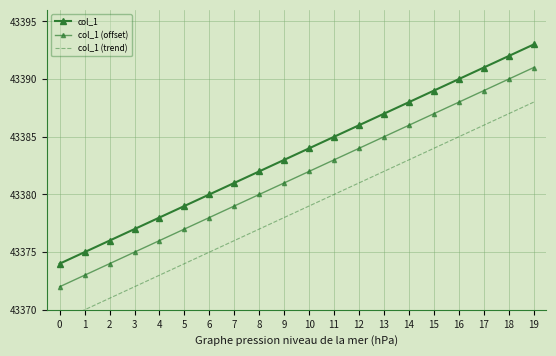

What is the total value across all series at 0?

130115